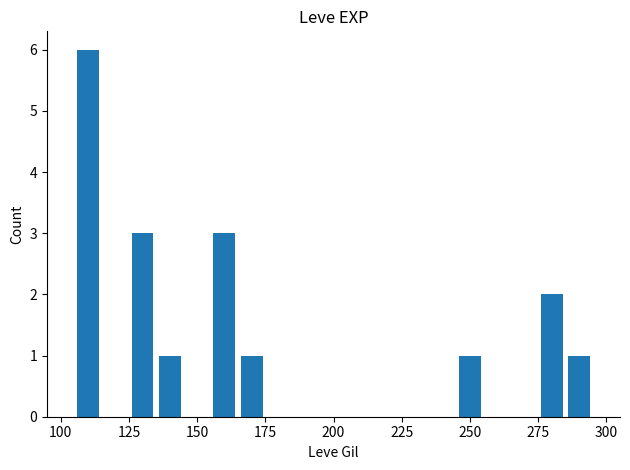

What is the maximum value shown in the chart?

6